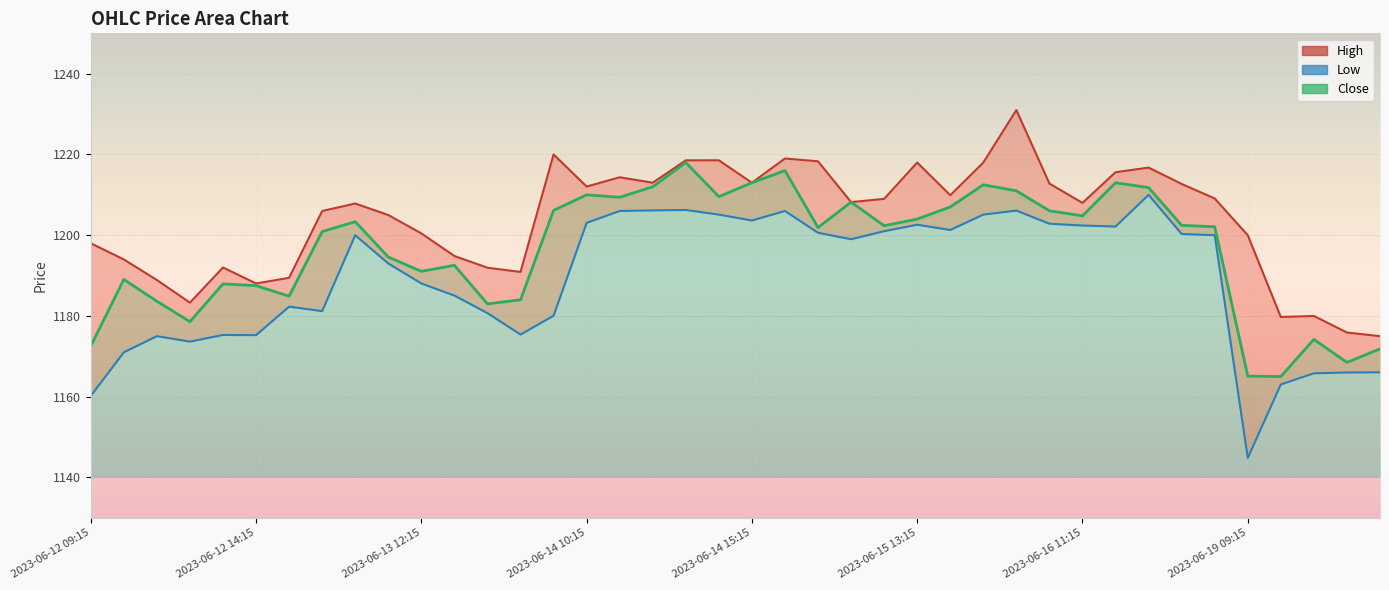

What is the approximate value of High at 2023-06-19 10:15?

1179.8